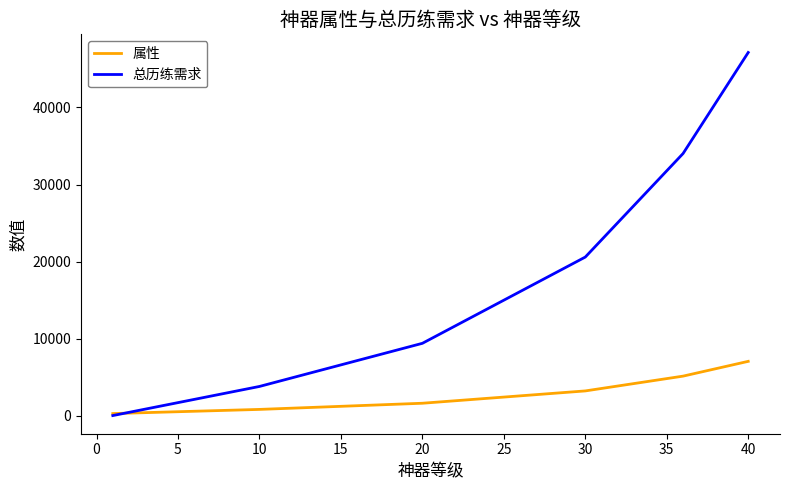

What is the maximum value shown in the chart?

47140